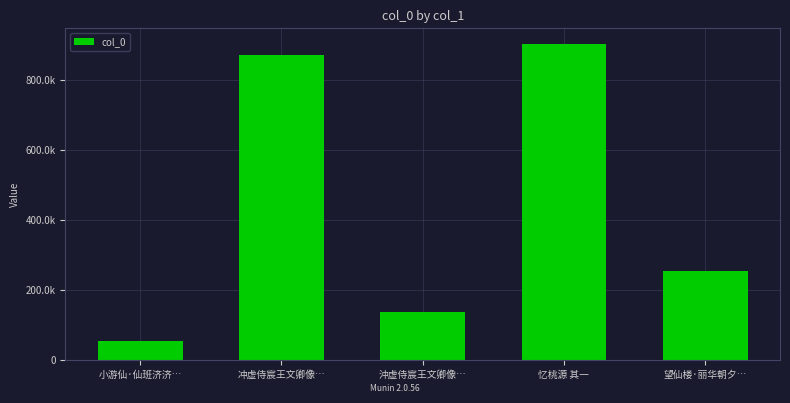

Reading left to right, transcribe all the data shown in this chart.

小游仙·仙班济济…=54918	冲虚侍宸王文卿像…=870605	沖虚侍宸王文卿像…=136607	忆桃源 其一=900848	望仙楼·丽华朝夕…=254636